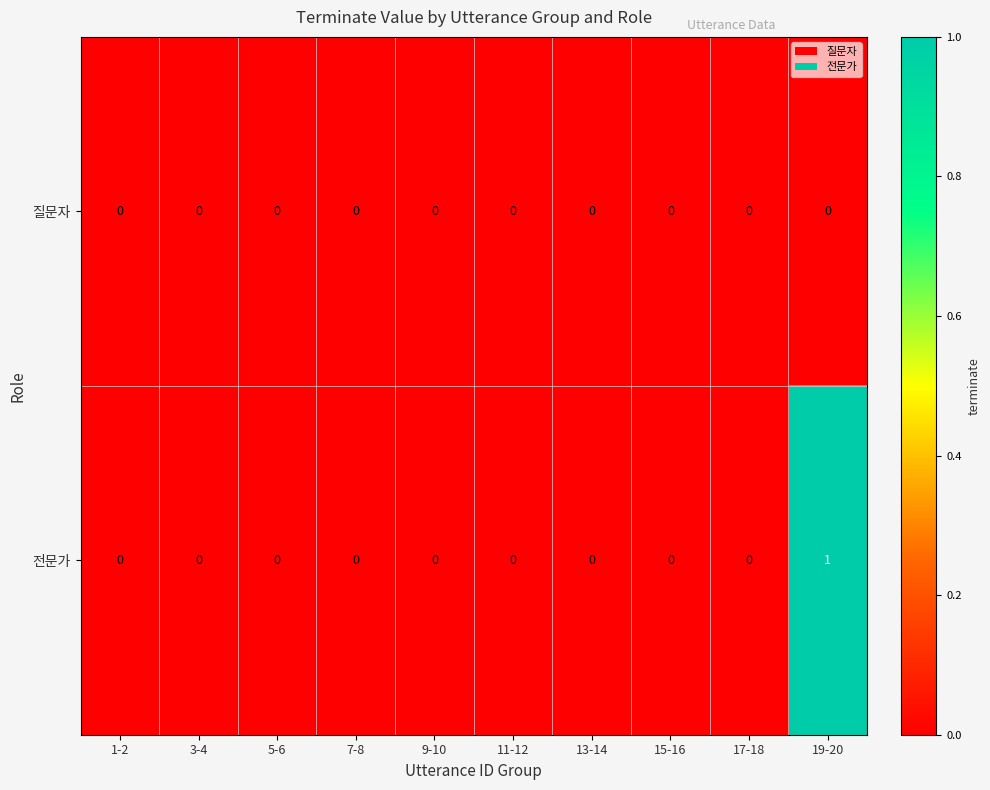

At 19-20, list the series in order from largest to smallest.

전문가, 질문자